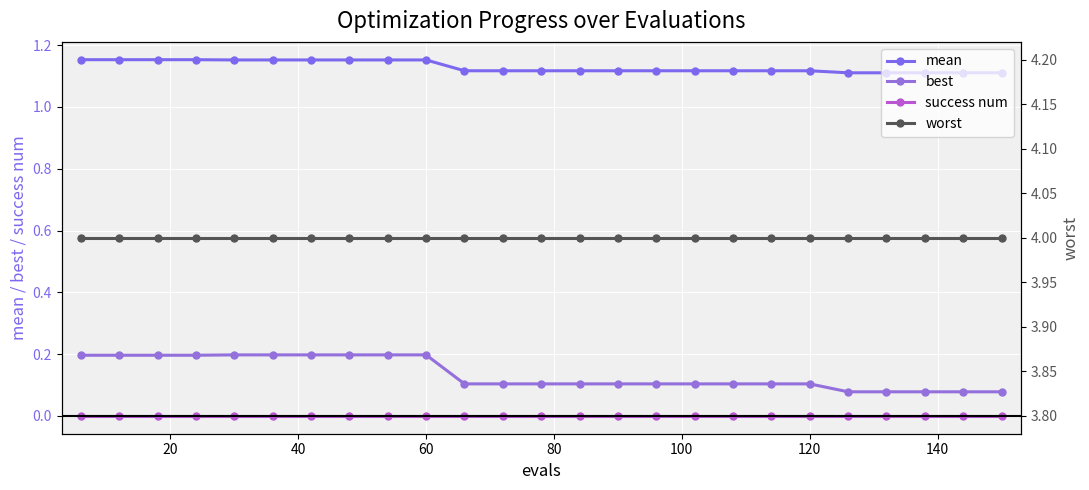

Rank the series at 20 from lowest to highest value.

success num, best, mean, worst